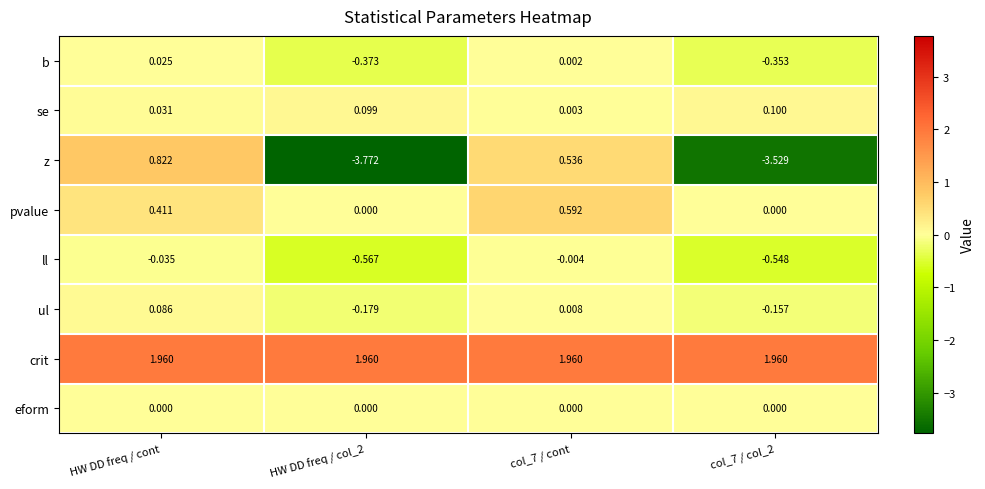

Is the value of ul at HW DD freq / col_2 greater than the value of se at HW DD freq / col_2?

No